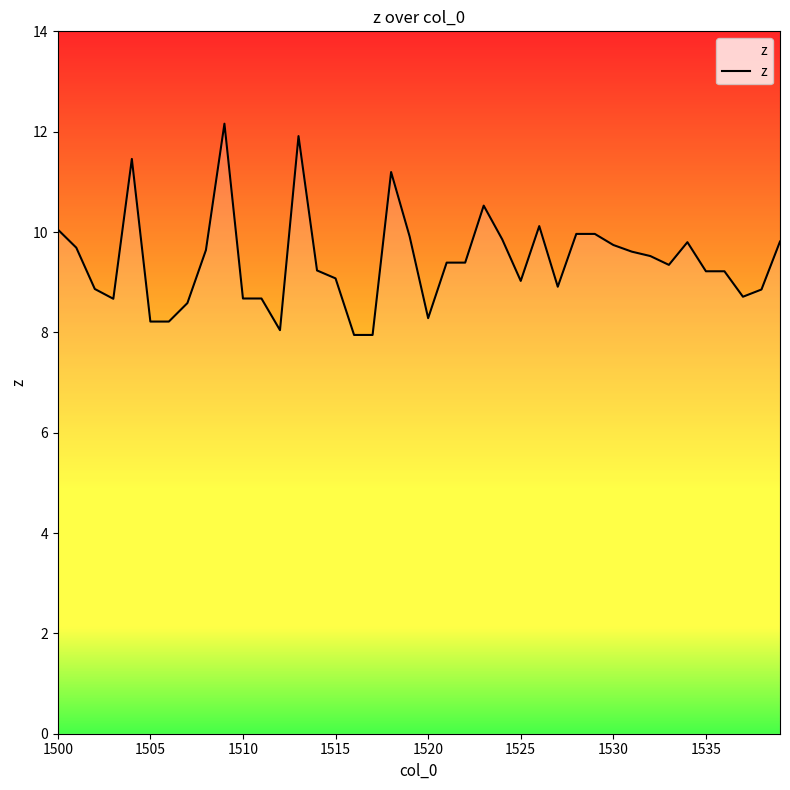

What is the greatest value displayed?

12.2